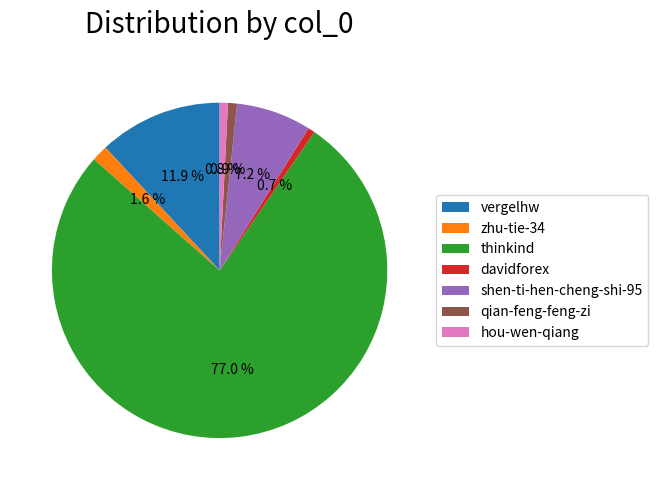

To the nearest percent, what portion does qian-feng-feng-zi represent?

1%